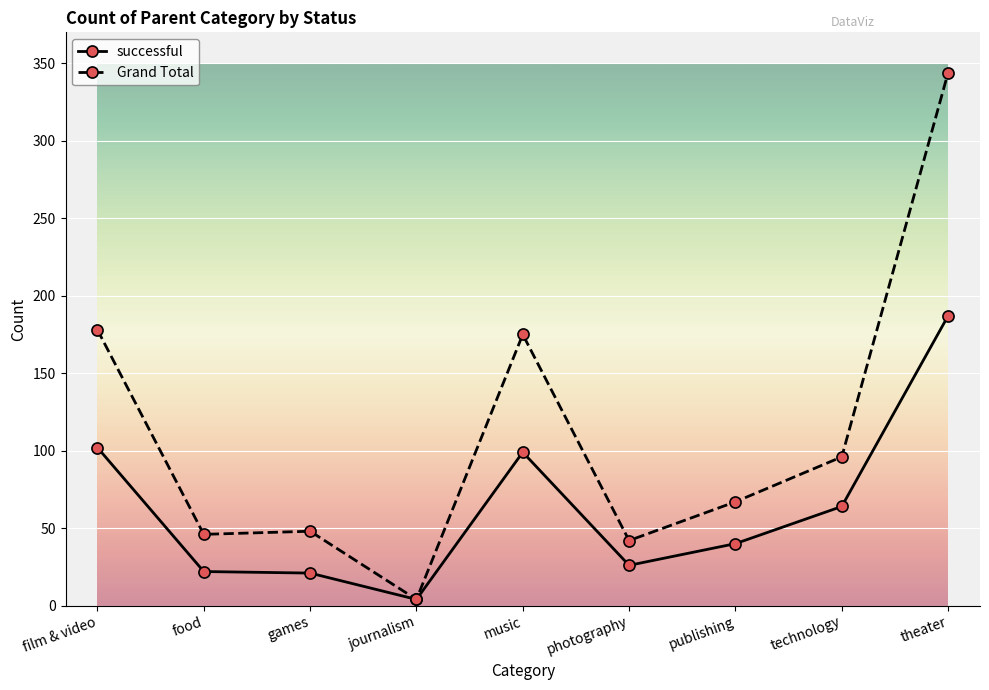

Rank the series by their average value, from lowest to highest.

successful, Grand Total